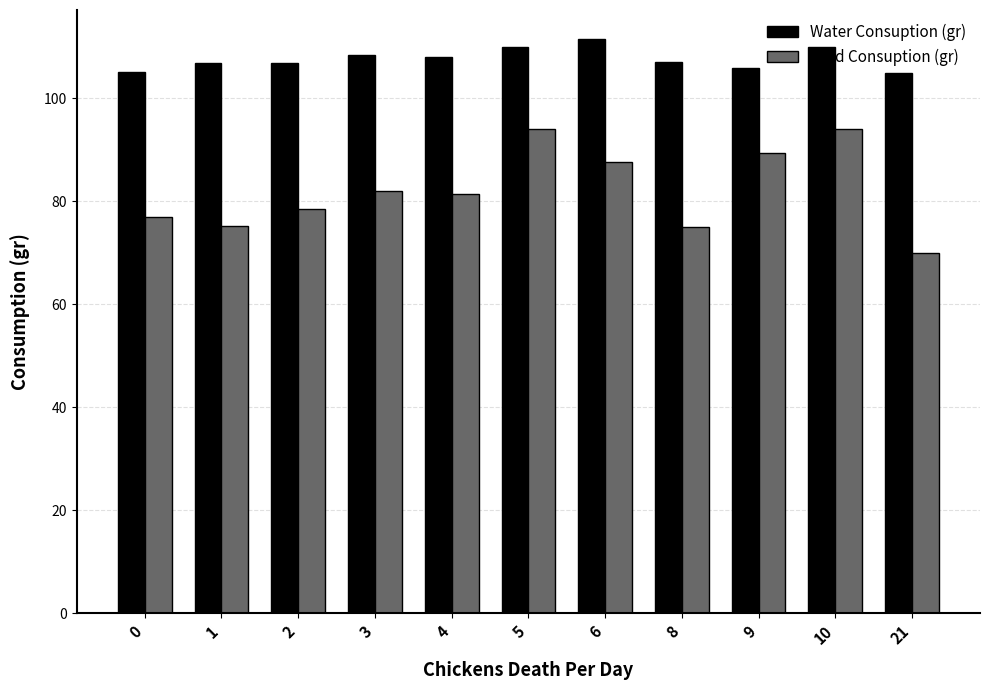

What is the highest value of the Feed Consuption (gr) series?

94.0